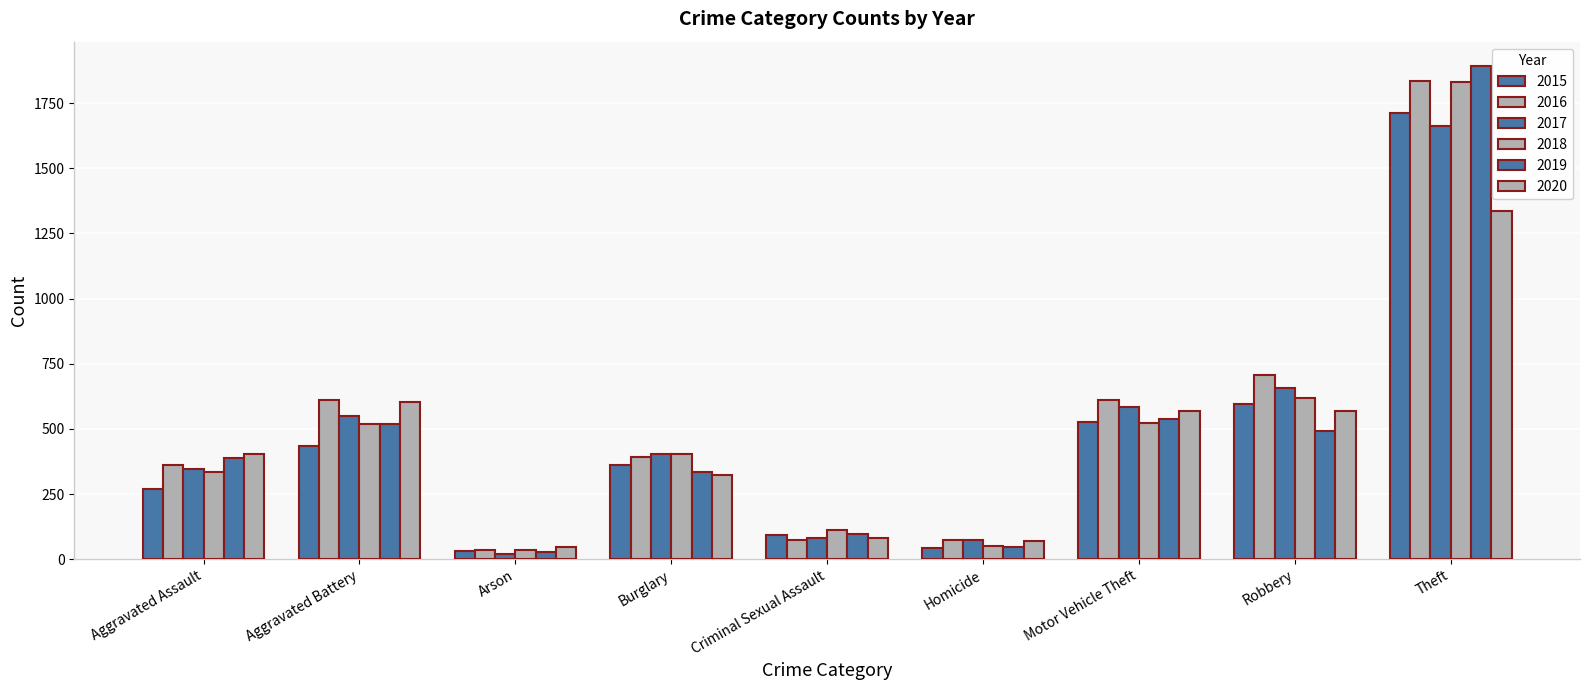

How many groups of bars are there?

9